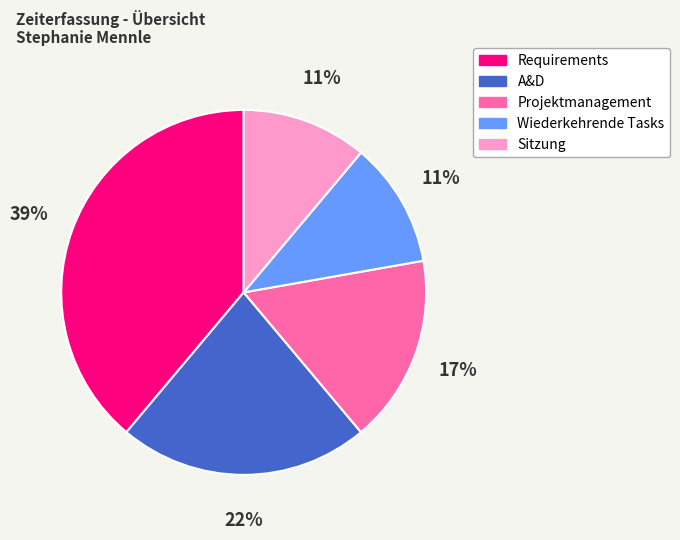

How many slices are in this pie chart?

5